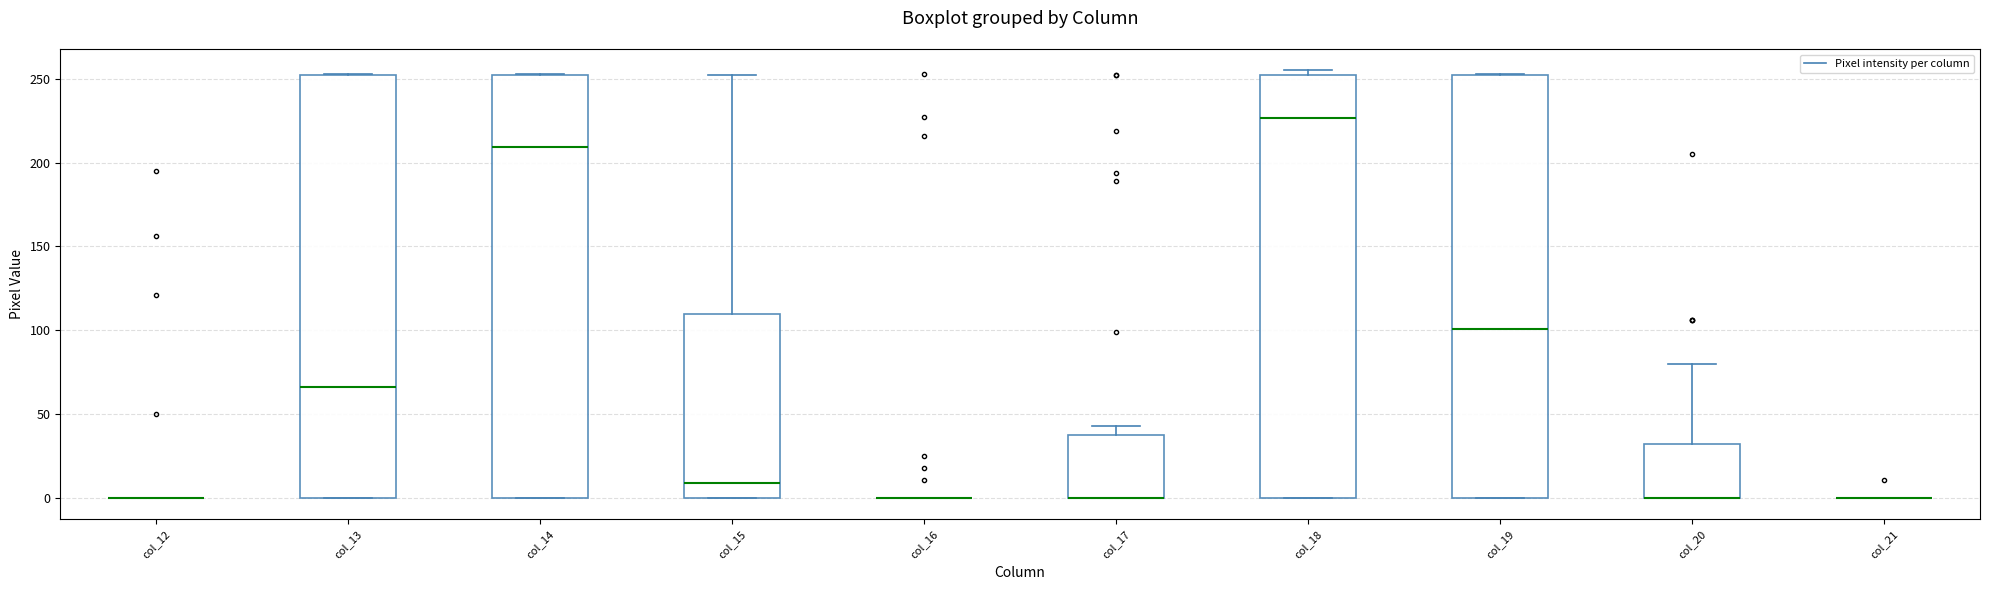

Reading left to right, read every box against the y-axis: the position of its median line, the range the box covers, and the ends of its whiskers. The values are not printed on the chart, so give them approximately, as read against the axis.

col_12: box collapsed to a line at 0, whiskers 0 to 0
col_13: median 65, box 0 to 250, whiskers 0 to 255
col_14: median 210, box 0 to 250, whiskers 0 to 255
col_15: median 10, box 0 to 110, whiskers 0 to 250
col_16: box collapsed to a line at 0, whiskers 0 to 0
col_17: median 0 (drawn on the box's lower edge), box 0 to 40, whiskers 0 to 45
col_18: median 225, box 0 to 250, whiskers 0 to 255
col_19: median 100, box 0 to 250, whiskers 0 to 255
col_20: median 0 (drawn on the box's lower edge), box 0 to 30, whiskers 0 to 80
col_21: box collapsed to a line at 0, whiskers 0 to 0